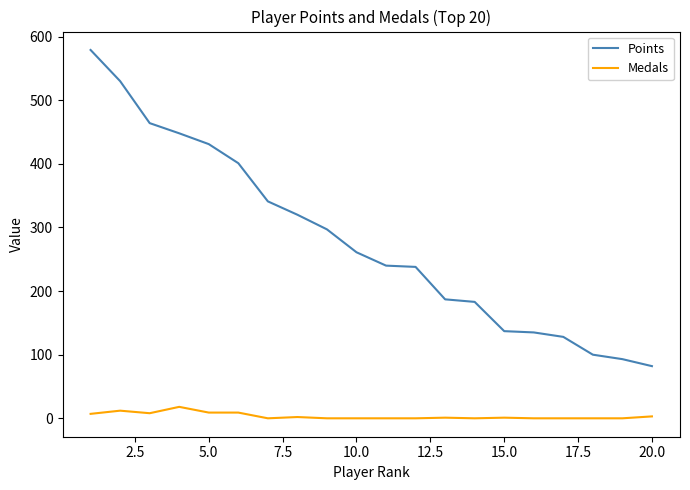

Rank the series by their maximum value, from highest to lowest.

Points, Medals